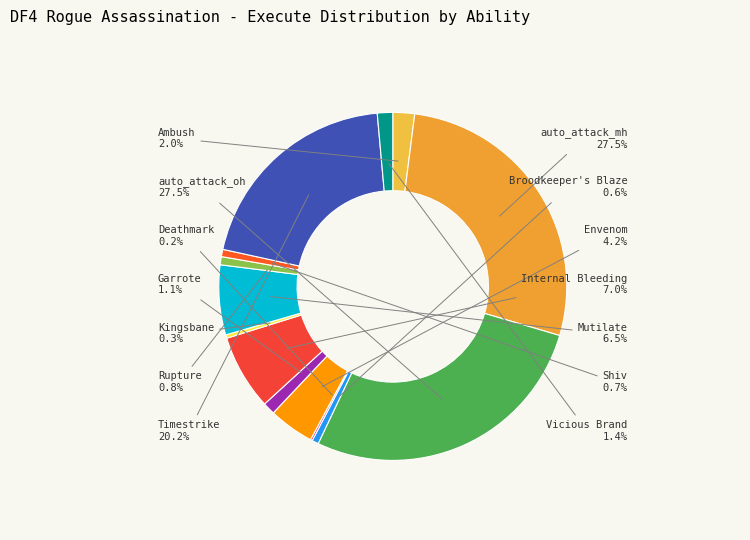

To the nearest percent, what is the difference between the largest and smallest slice percentages?

27%